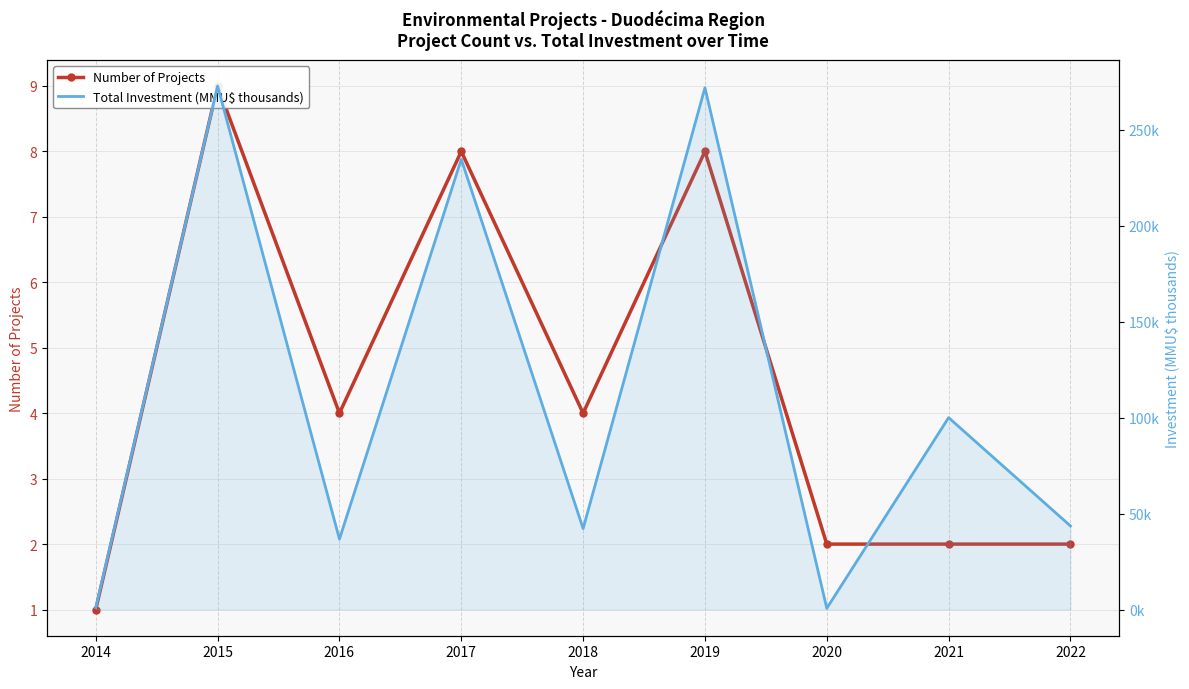

What value does the Number of Projects series have at 2021?

2.0